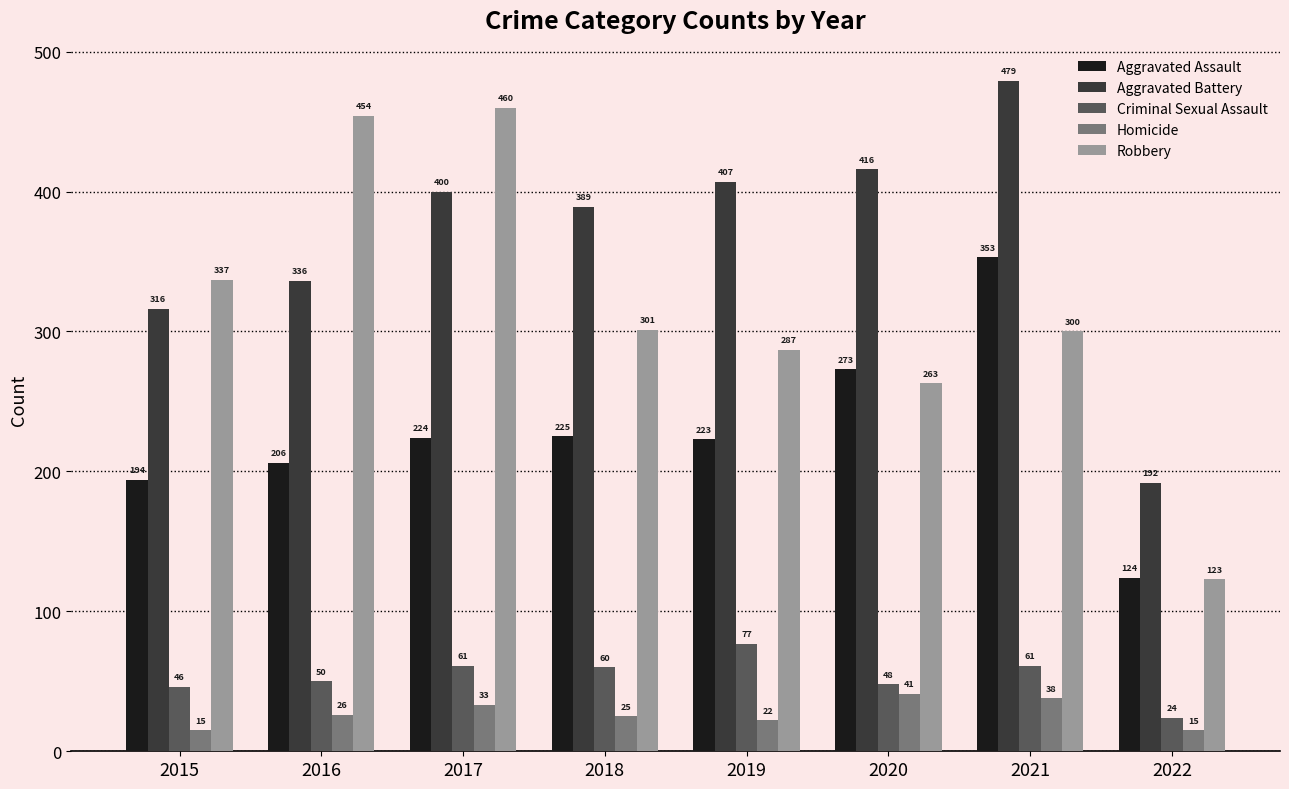

Reading left to right, transcribe all the data shown in this chart.

Aggravated Assault: 194	206	224	225	223	273	353	124
Aggravated Battery: 316	336	400	389	407	416	479	192
Criminal Sexual Assault: 46	50	61	60	77	48	61	24
Homicide: 15	26	33	25	22	41	38	15
Robbery: 337	454	460	301	287	263	300	123